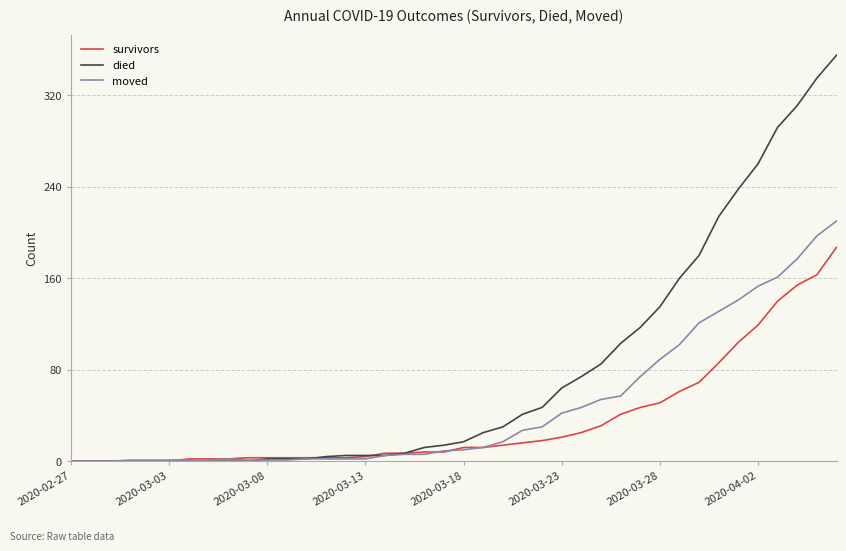

Which series has the largest total across all categories?

died